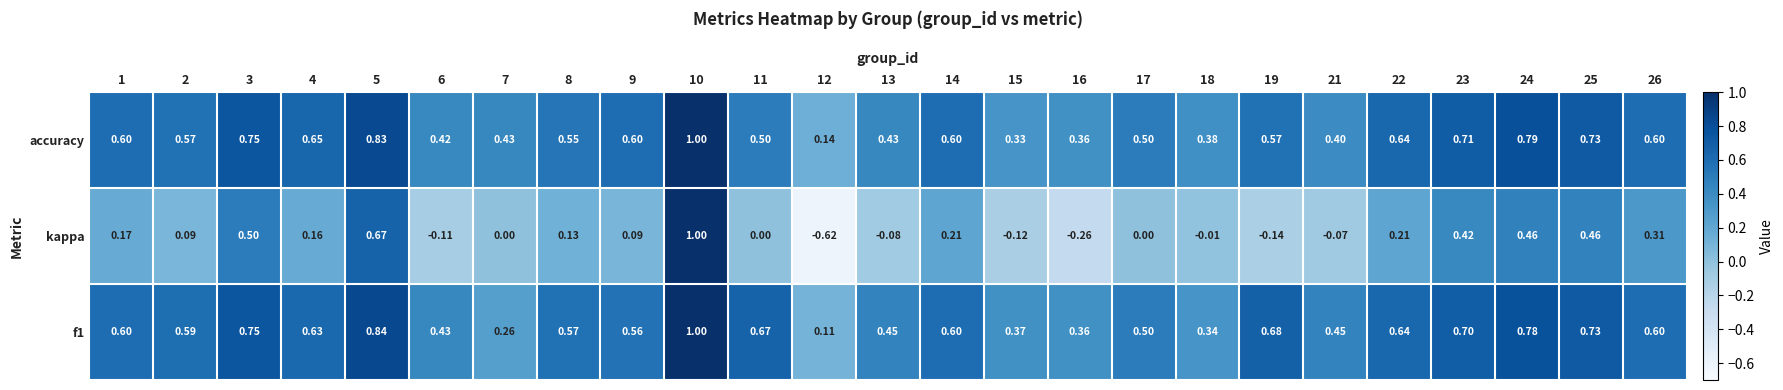

Which series has the largest total across all categories?

f1